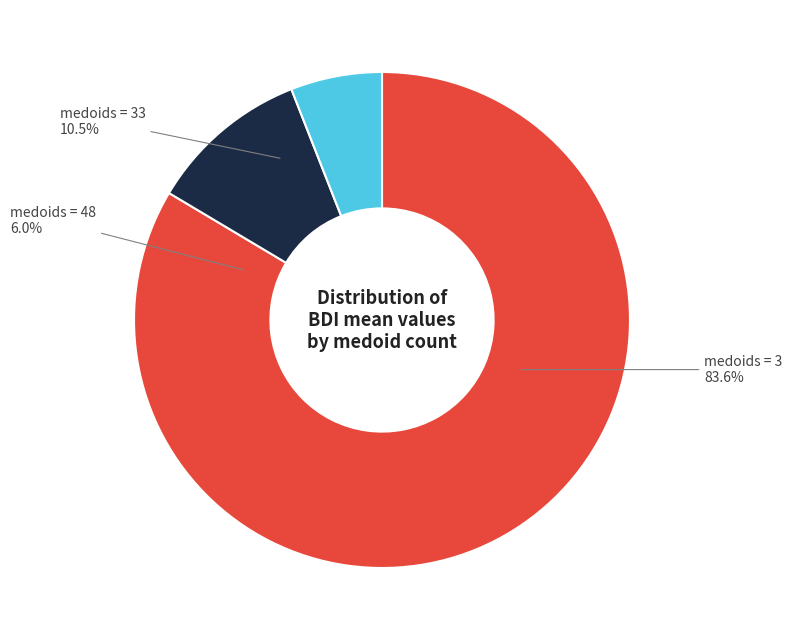

What percentage is NOT represented by 33?

89.5%